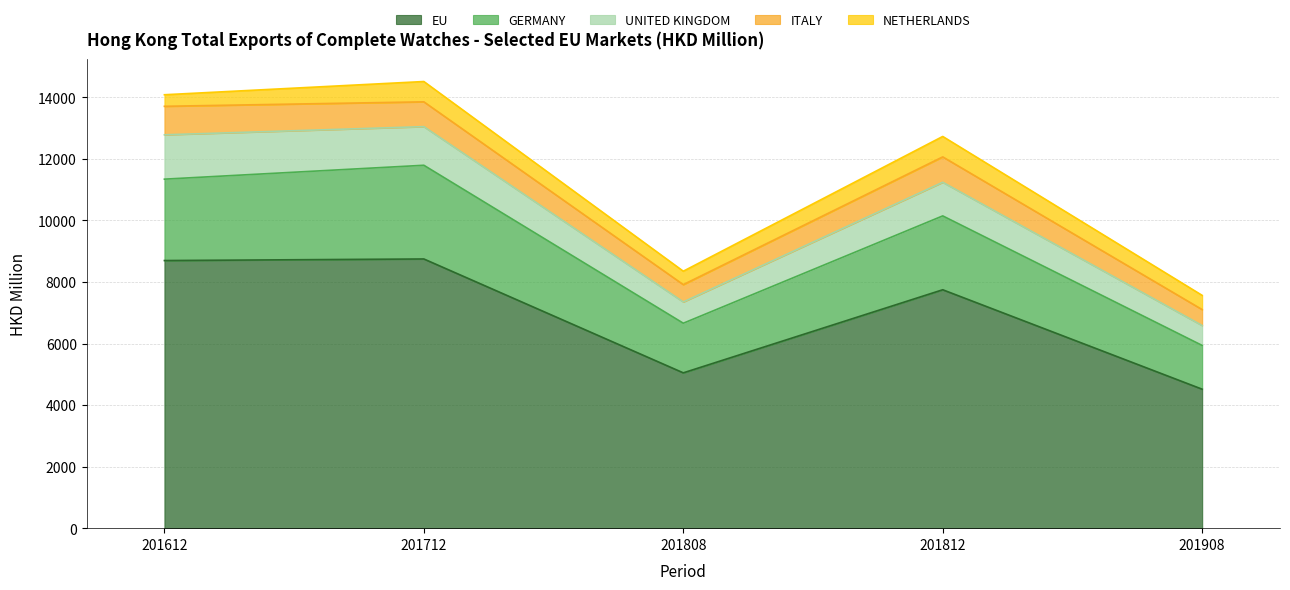

At which category is the sum across all series the highest?

201712